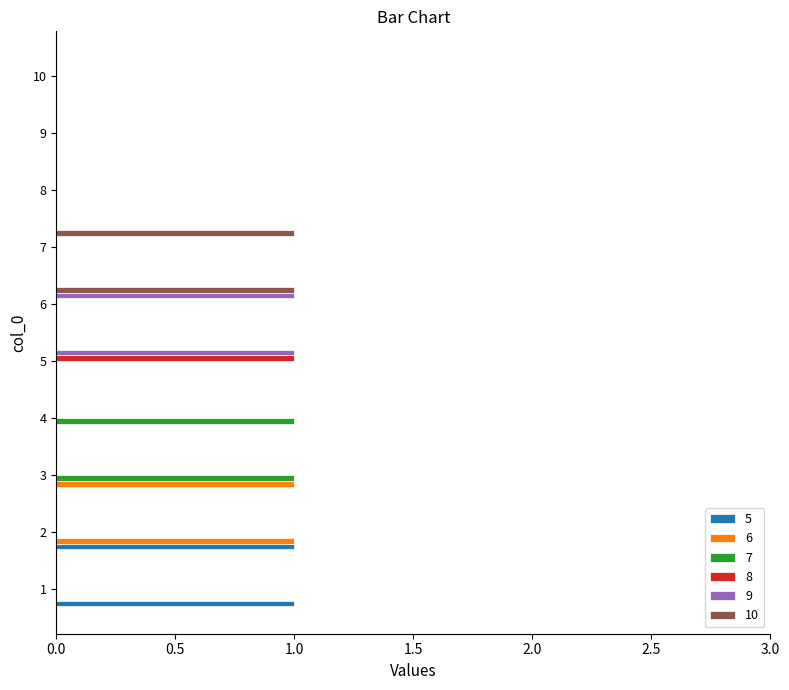

Is it true that 5 equals 2 at 1?

False